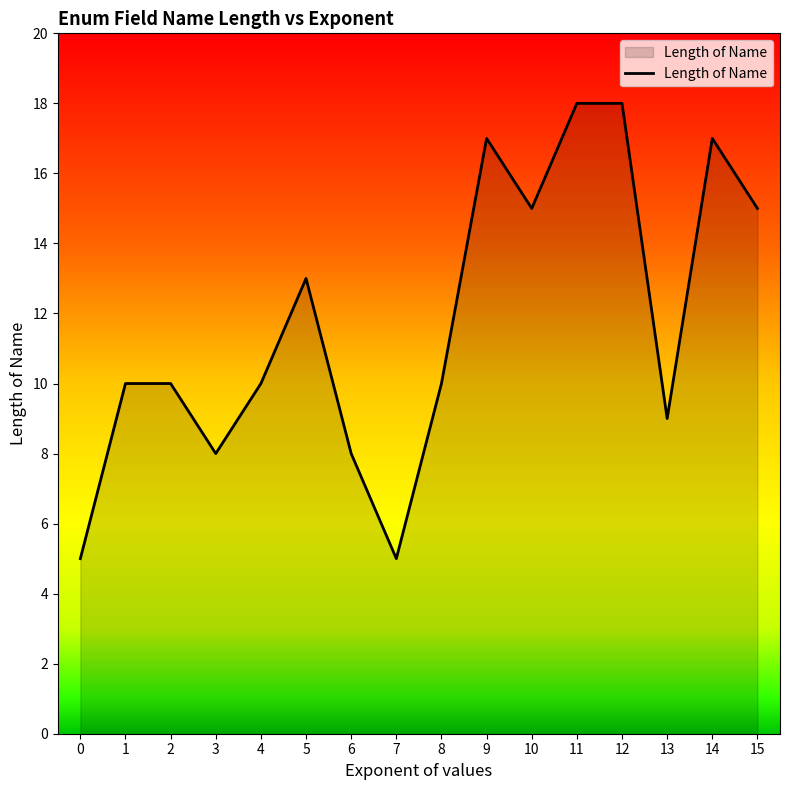

The chart shows a value of 3 at 4. True or false?

False